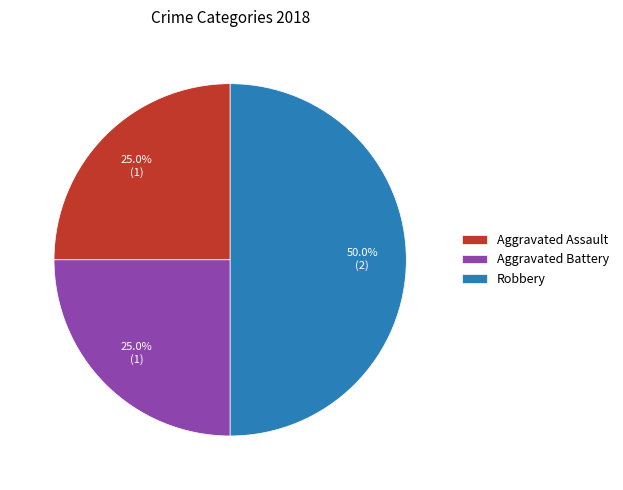

Combined, do Aggravated Assault and Robbery account for over 50%?

Yes